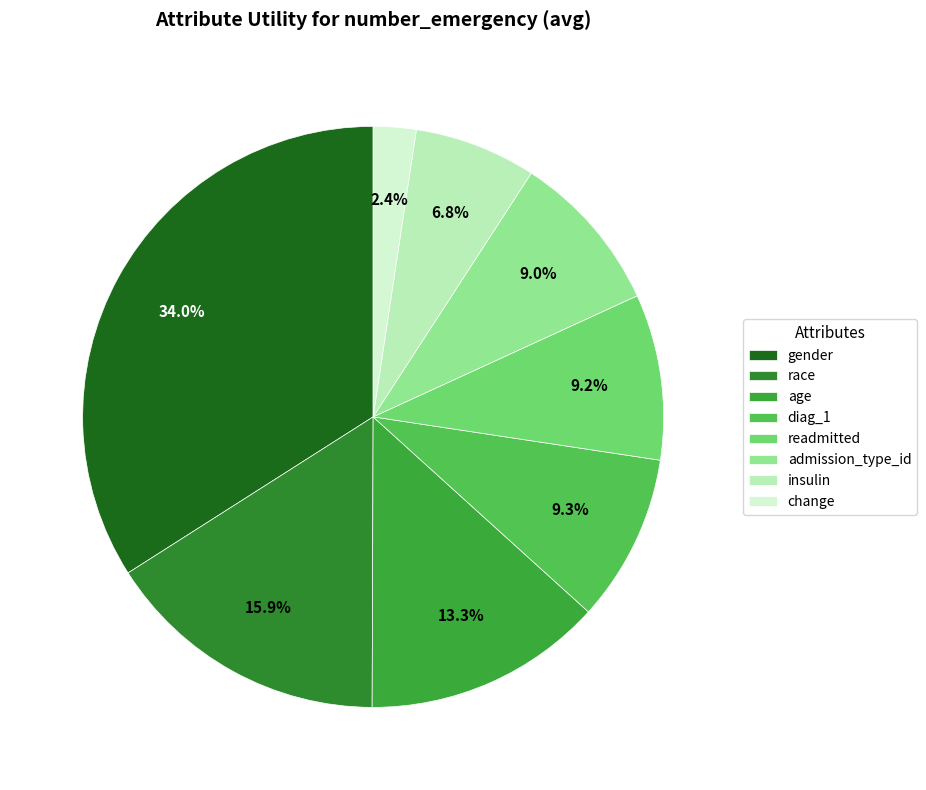

Is there any slice that represents more than half of the pie?

No